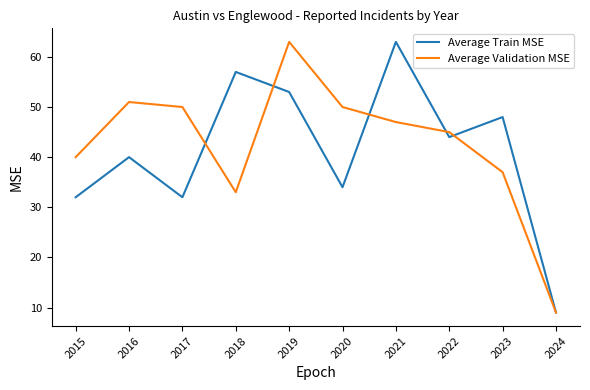

Where does the Average Validation MSE series first go above 47?

2016